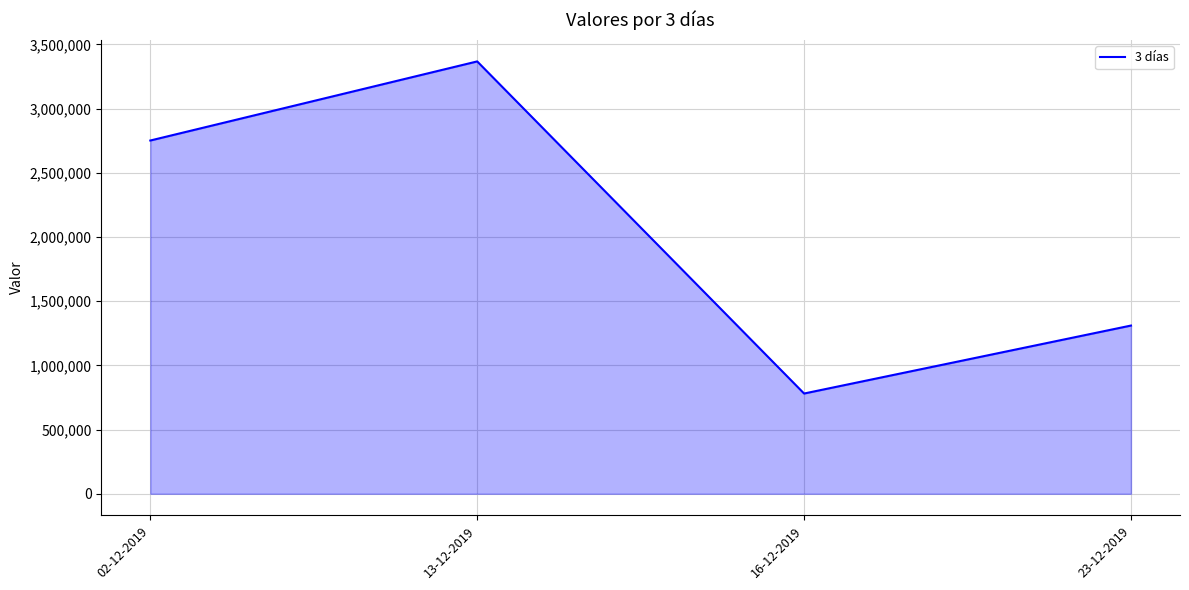

What is the sum of all values?

8208700